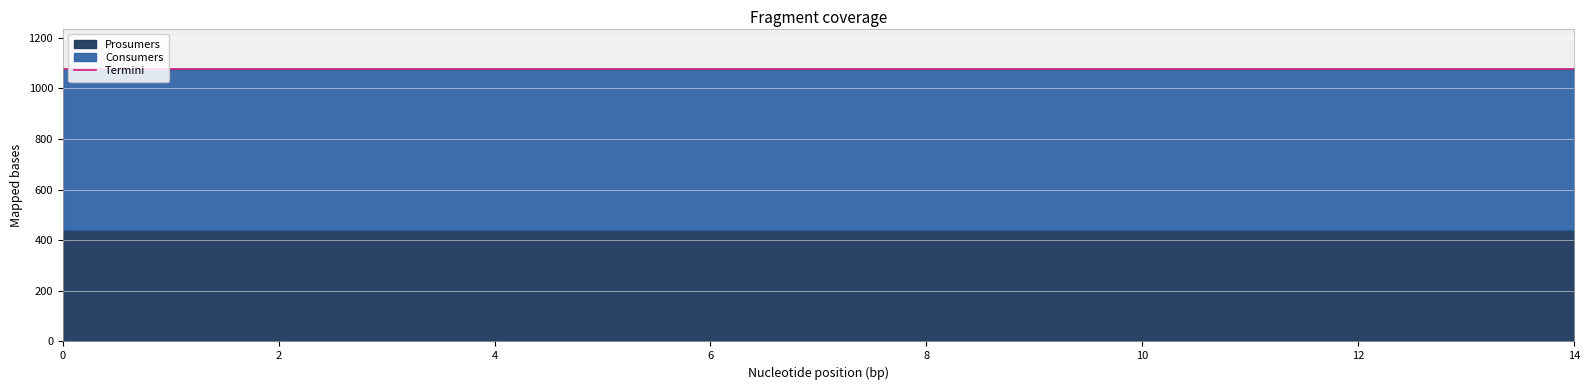

Reading left to right, extract all data points from this chart.

Consumers: 635	635	635	635	635	635	635	635	635	635	635	635	635	635	635
Prosumers: 440	440	440	440	440	440	440	440	440	440	440	440	440	440	440